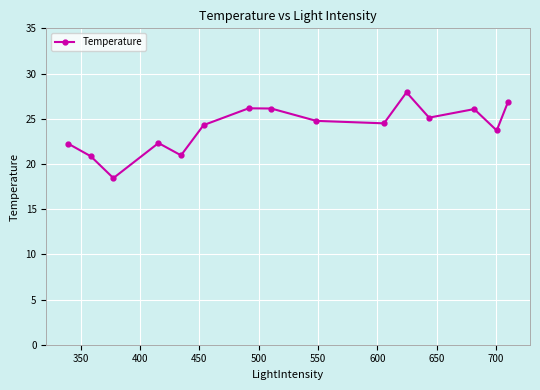

What is the smallest value displayed?

18.4